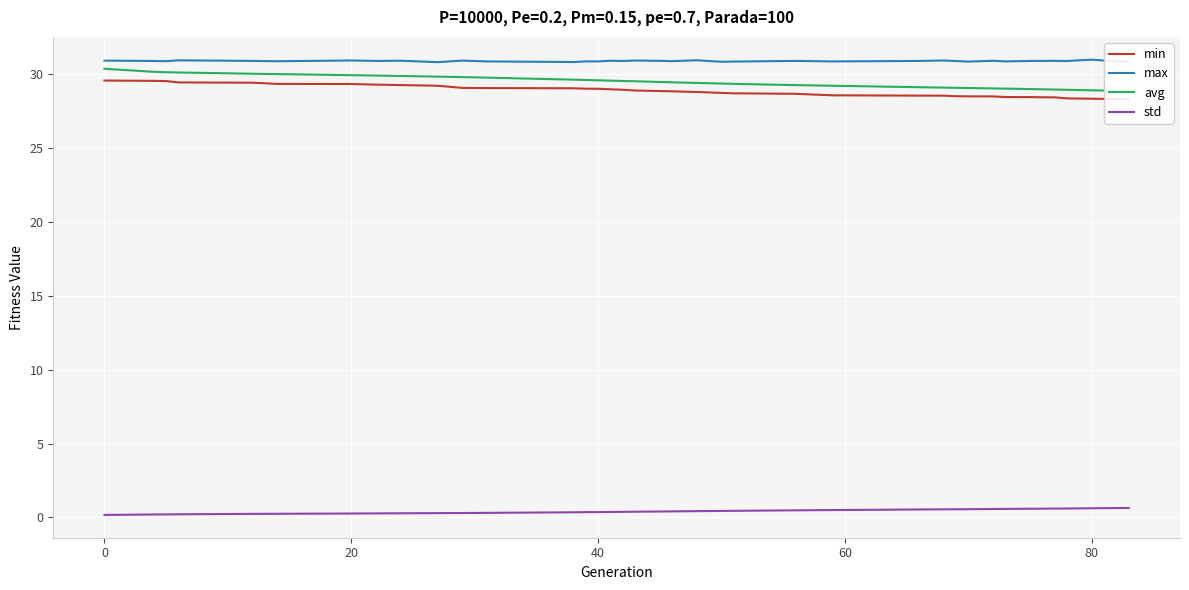

True or false: max and min cross at least once.

False